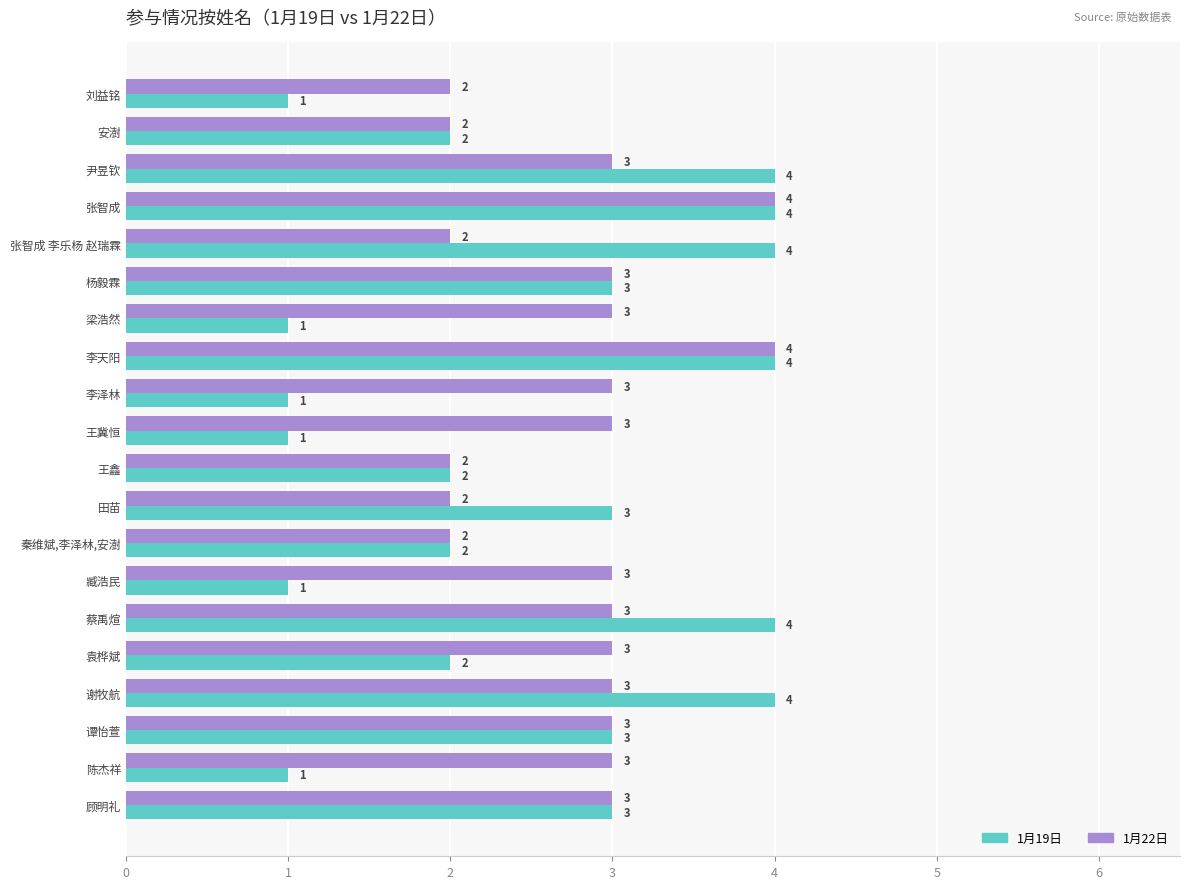

Rank the series at 尹昱钦 from lowest to highest value.

1月22日, 1月19日